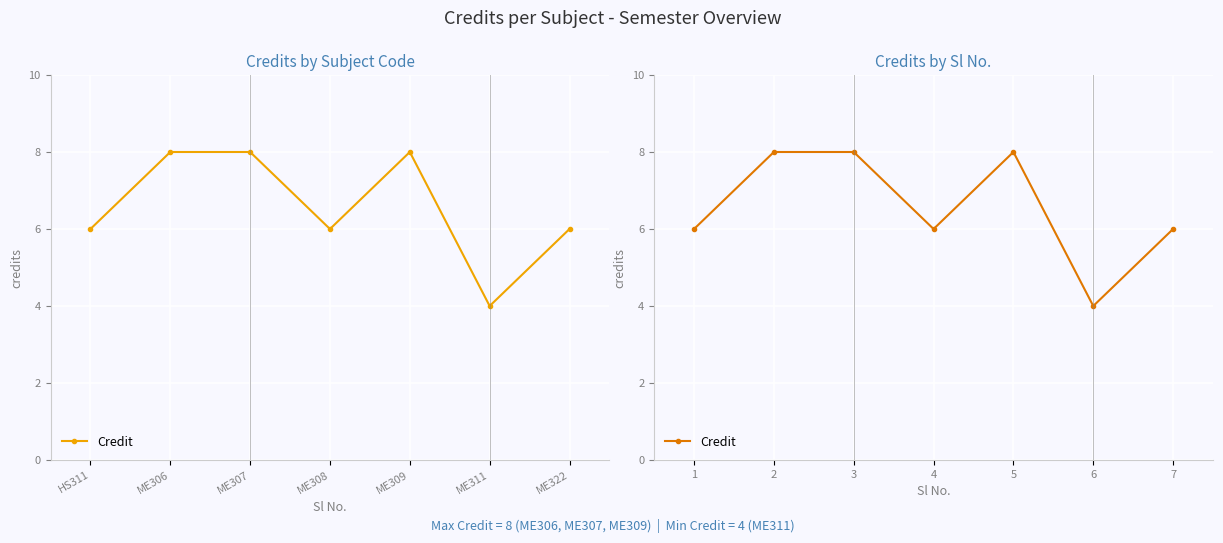

What position from the left is HS311?

1